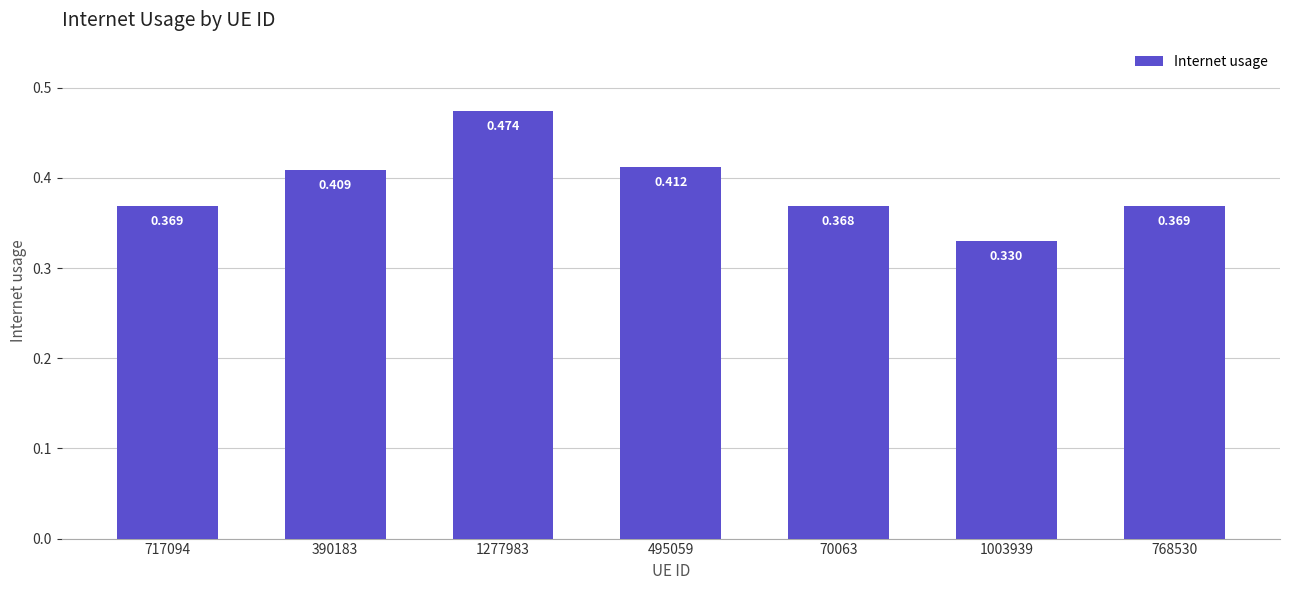

What is the difference between the values at 70063 and 1277983?

0.1